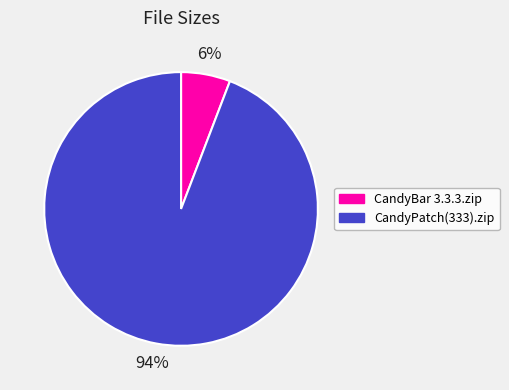

Which category has the smallest portion of the pie?

CandyBar 3.3.3.zip